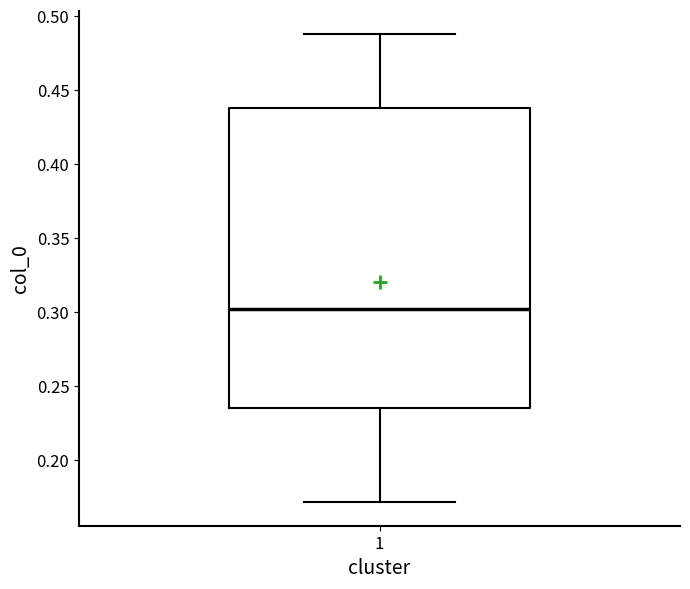

Where does the lower whisker of the box at x = 1 end on the y-axis? The values are not printed on the chart, so give them approximately, as read against the axis.

0.170